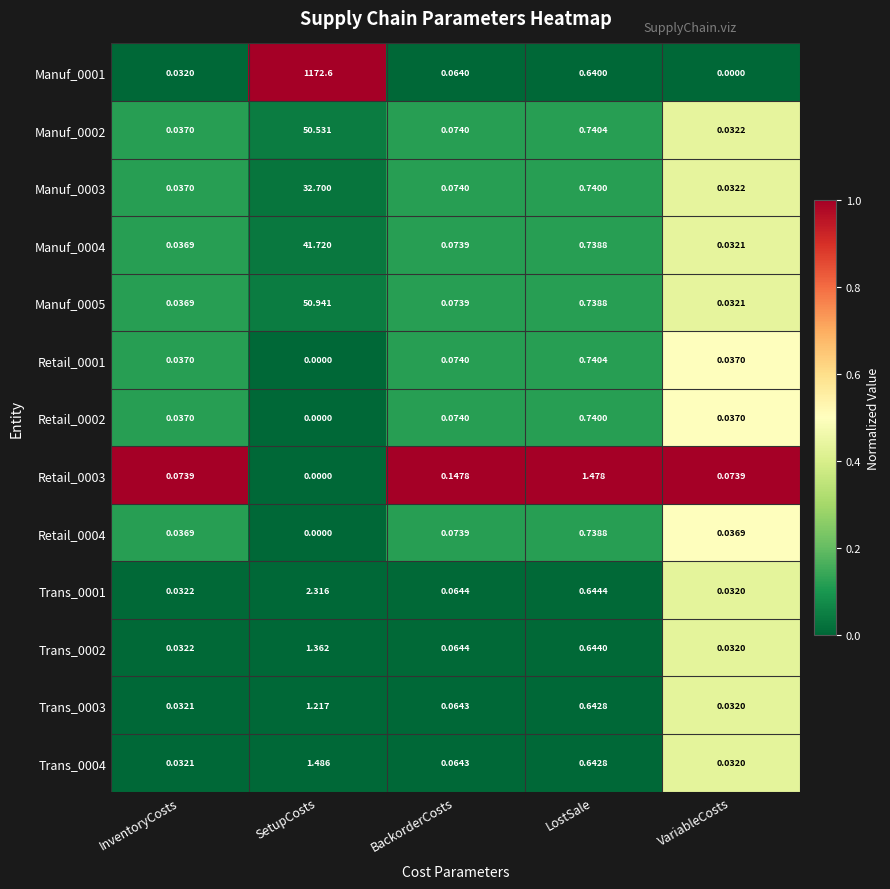

At which category is the sum across all series the highest?

SetupCosts